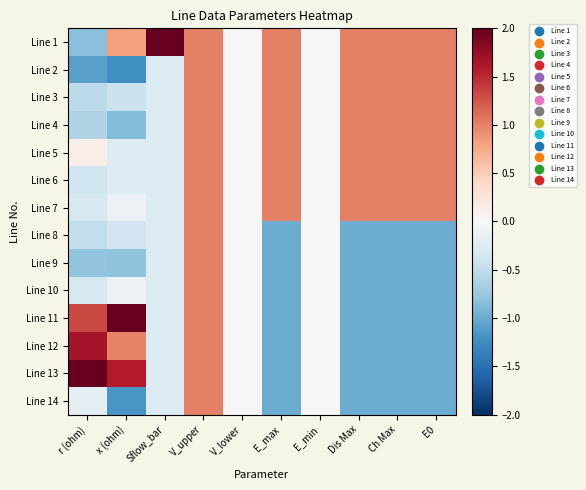

Count the number of data series in this chart.

14